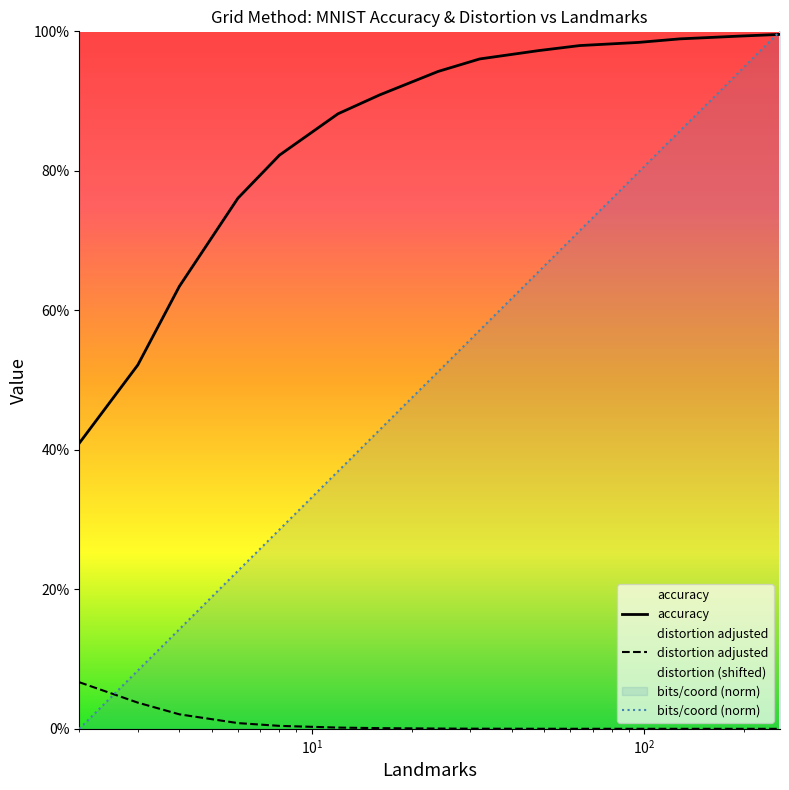

Does the chart display data point markers on the line(s)?

No